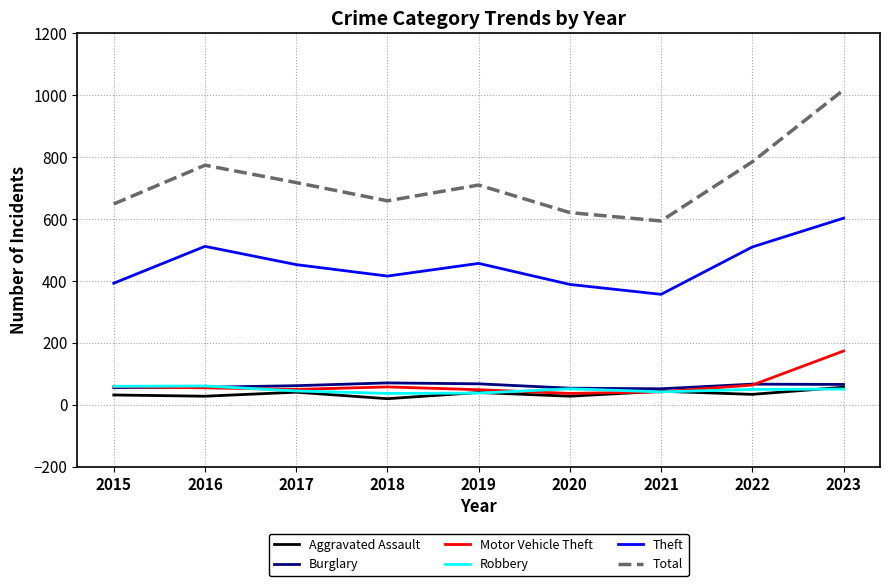

Which series has the largest total across all categories?

Total